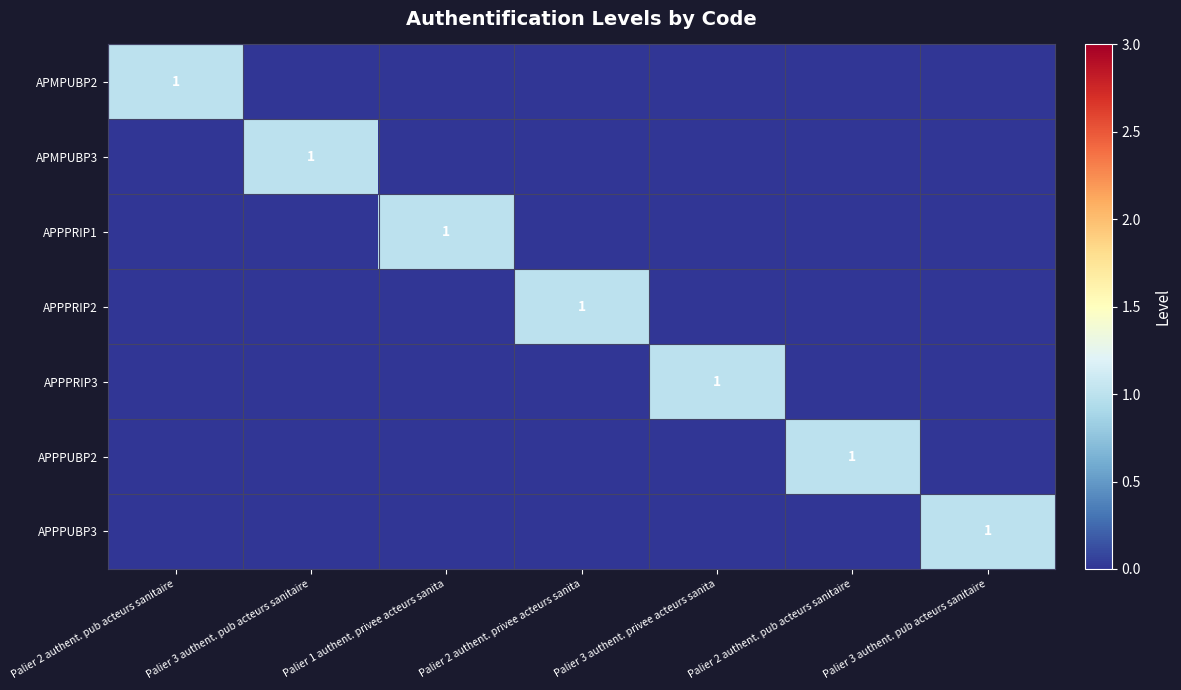

Which series has the widest spread of values?

APMPUBP2